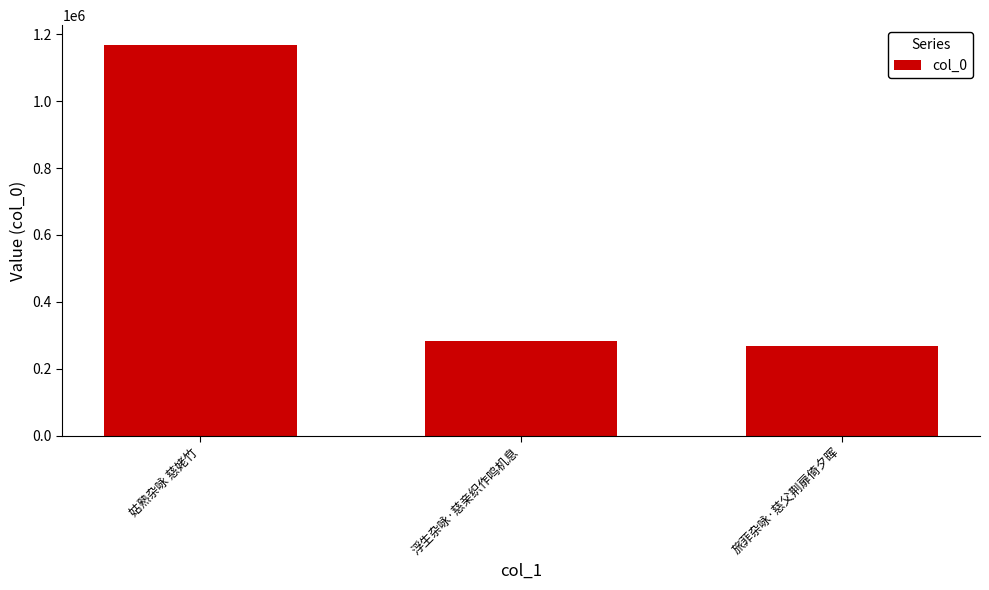

Which has a higher value, 旅菲杂咏·慈父荆扉倚夕晖 or 姑熟杂咏 慈姥竹?

姑熟杂咏 慈姥竹